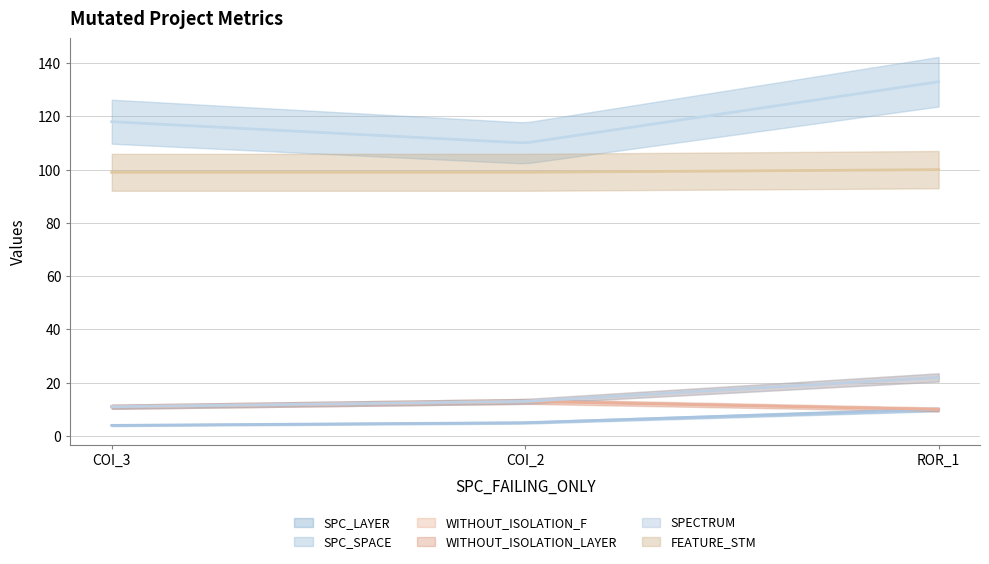

Which series has the largest range (max minus min)?

SPC_SPACE